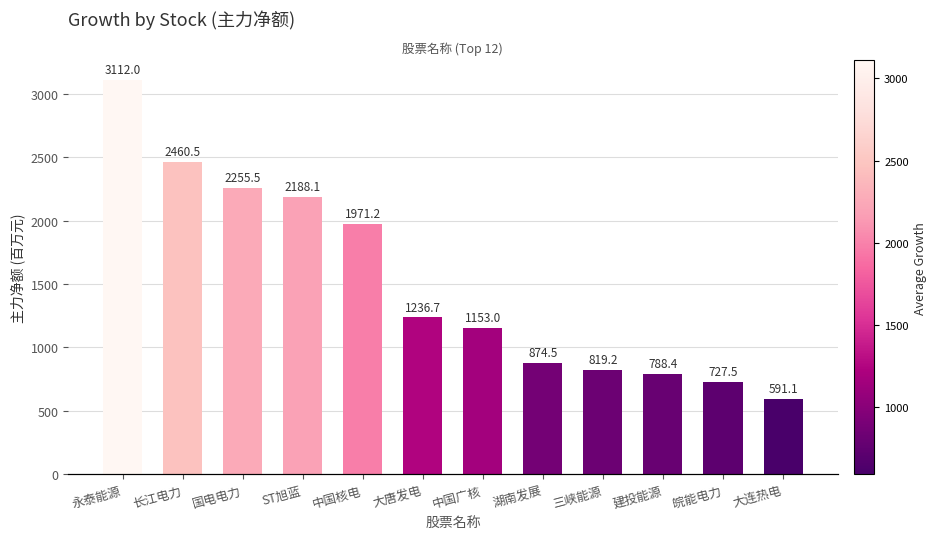

Does the chart contain stacked bars?

No